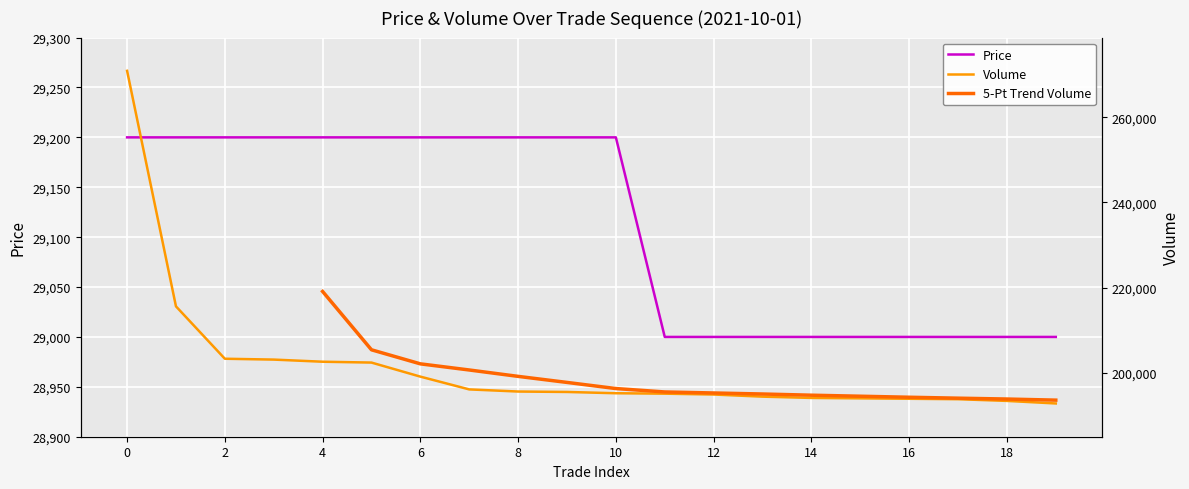

Reading left to right, extract all data points from this chart.

Price: 29200	29200	29200	29200	29200	29200	29200	29200	29200	29200	29200	29000	29000	29000	29000	29000	29000	29000	29000	29000
Volume: 270900	215600	203300	203100	202600	202400	199100	196100	195600	195500	195200	195100	194900	194400	194100	194000	193900	193800	193400	192800